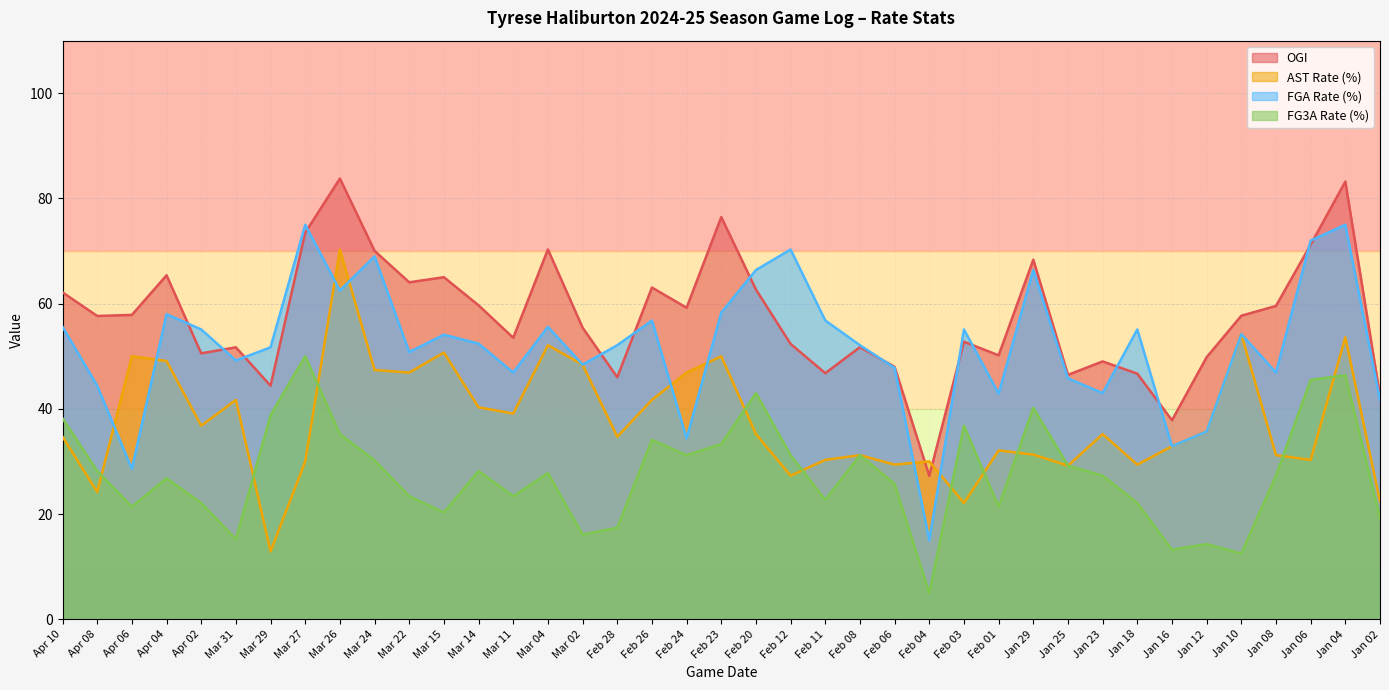

List the series in order of their peak value, lowest first.

FG3A Rate (%), AST Rate (%), FGA Rate (%), OGI